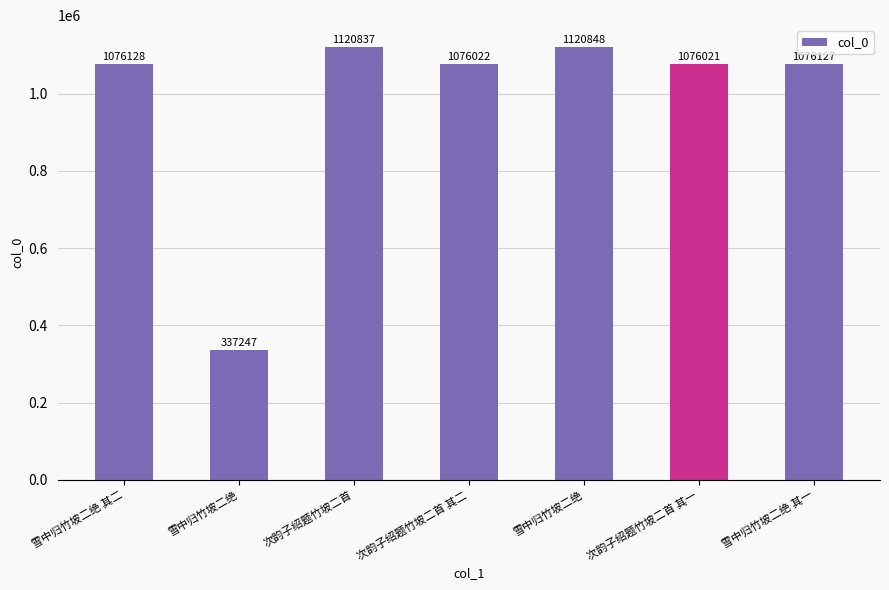

How many bars are there in total?

7